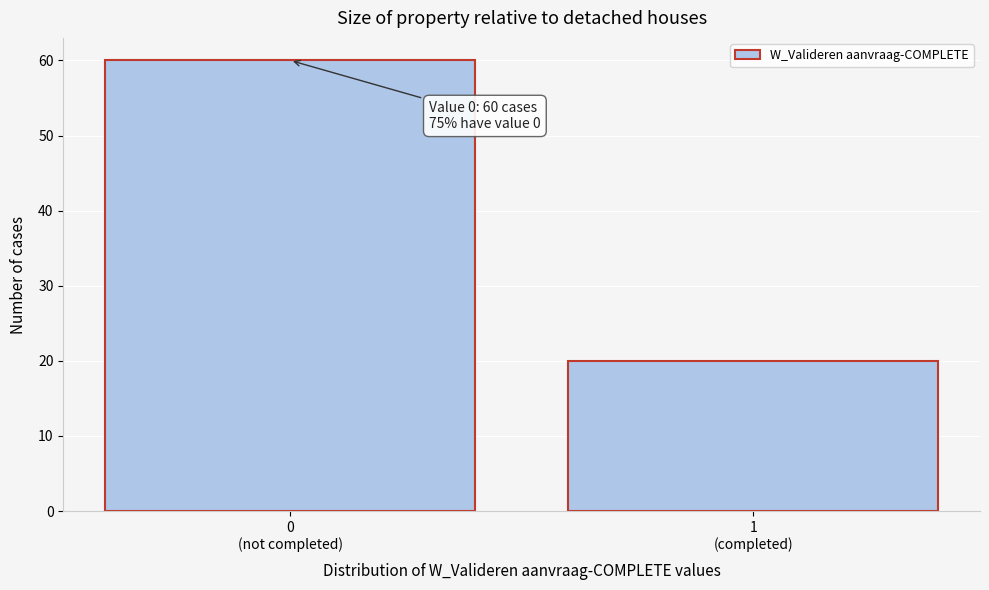

Reading left to right, extract all data points from this chart.

60	20